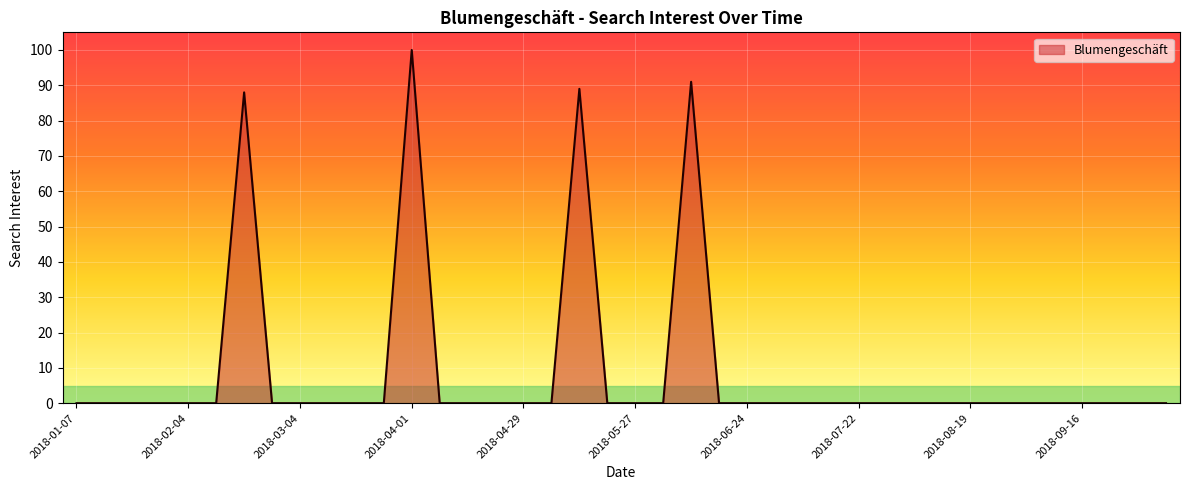

What is the greatest value displayed?

100